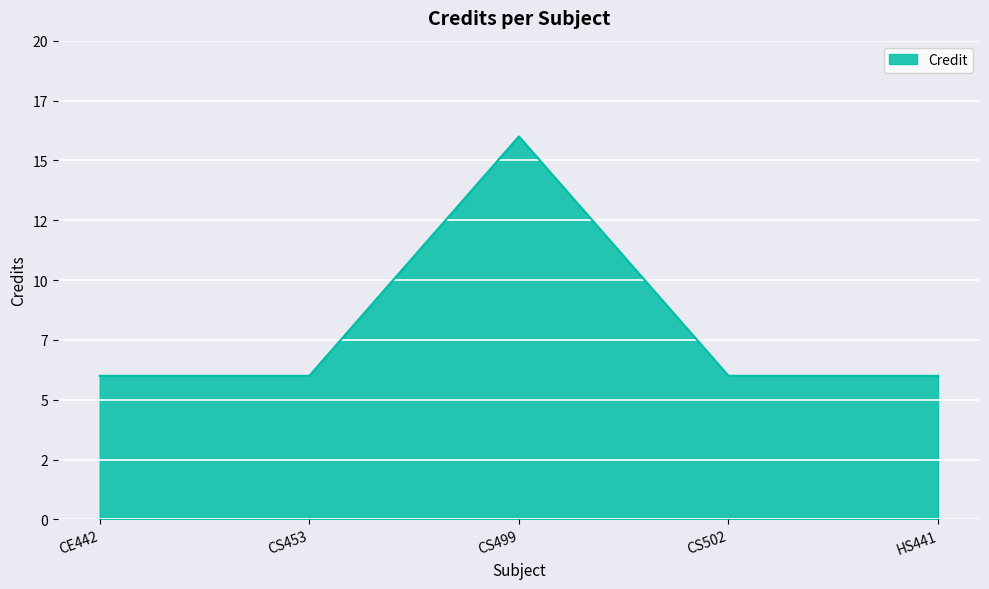

Does the chart have visible grid lines?

Yes